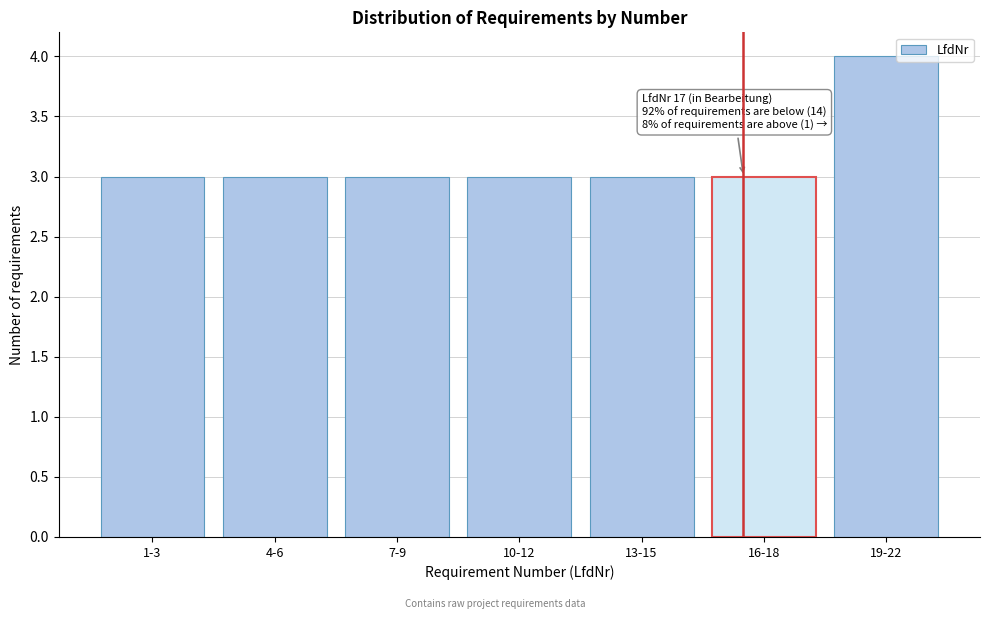

Reading left to right, what are all the values shown in this chart?

3	3	3	3	3	3	4